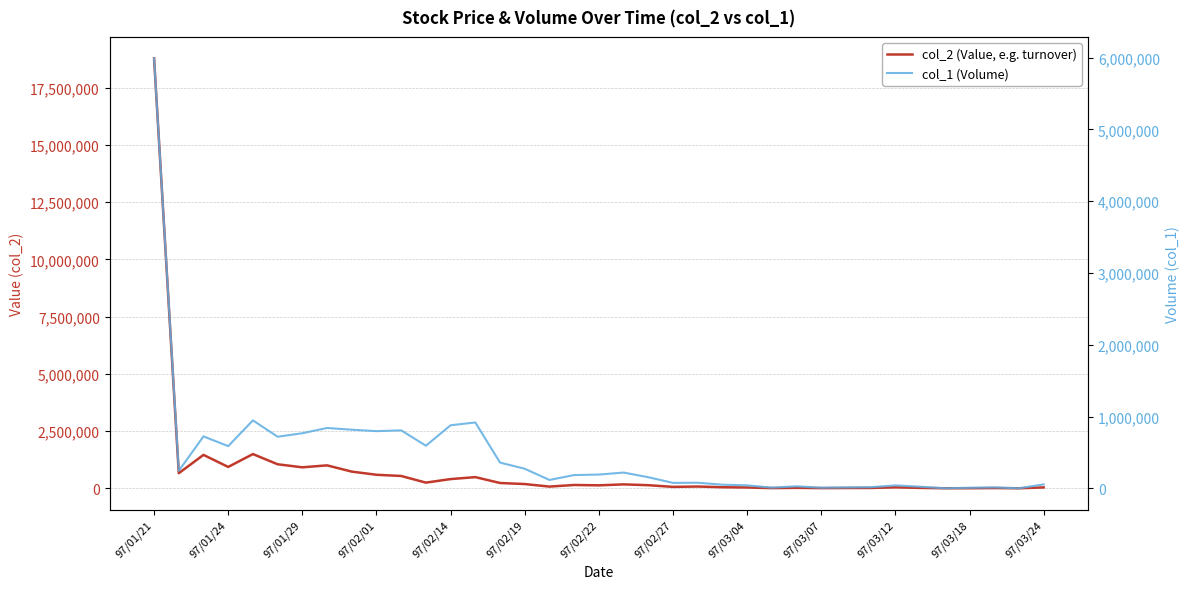

Which category has the highest value across all series?

97/01/21